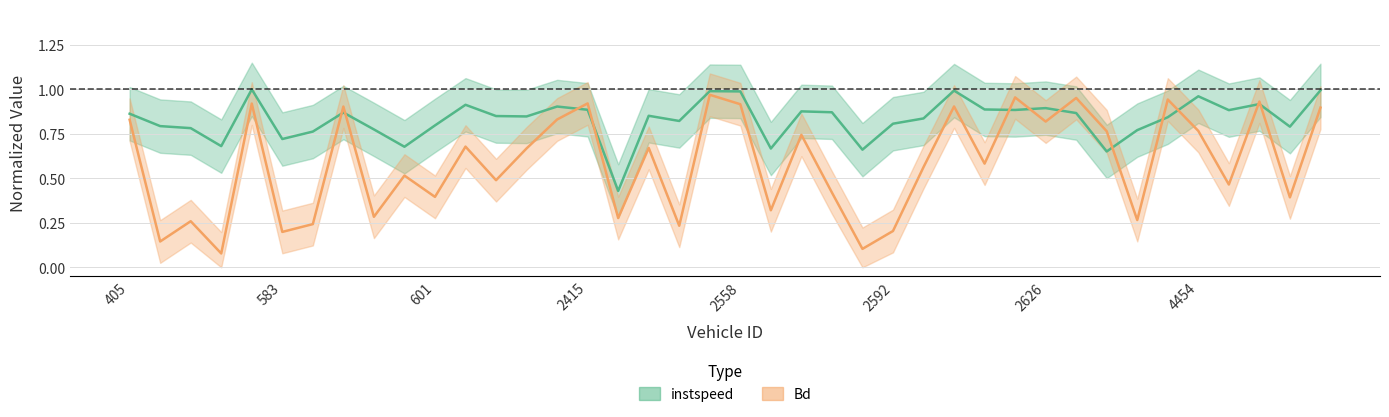

Which category has the lowest value in the Bd series?

579